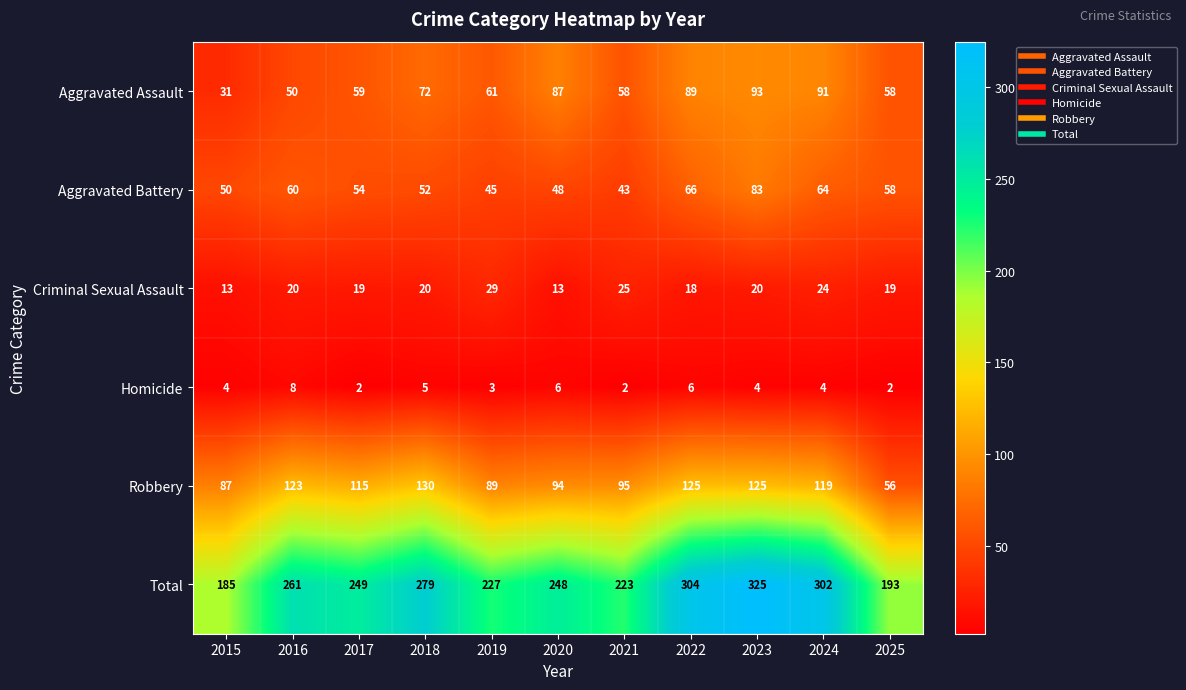

List the series in order of their peak value, lowest first.

Homicide, Criminal Sexual Assault, Aggravated Battery, Aggravated Assault, Robbery, Total